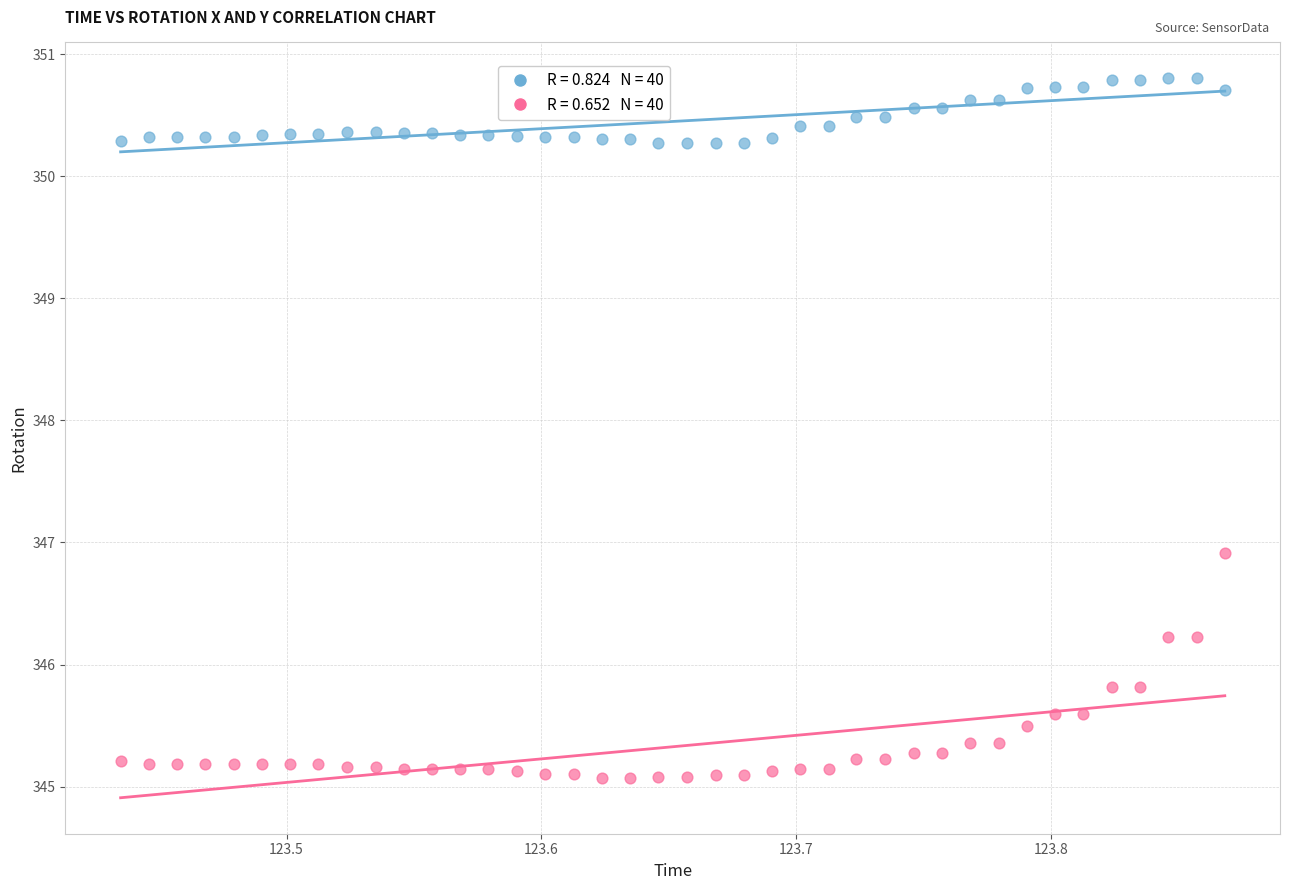

Across all series, what Y value is closest to 347?

346.9